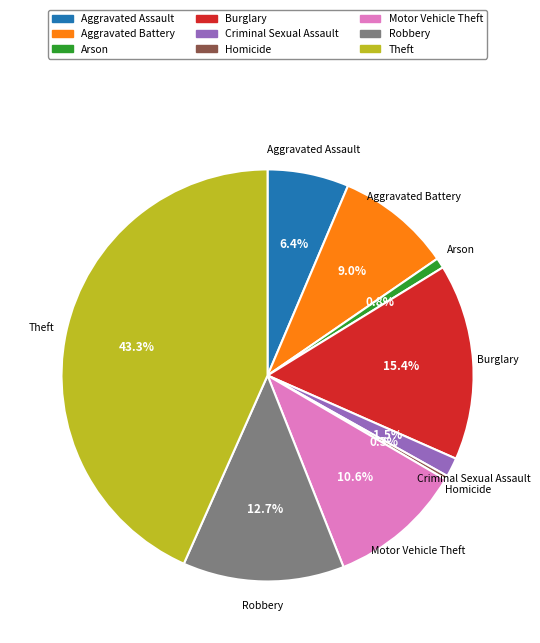

How many segments does this pie chart have?

9